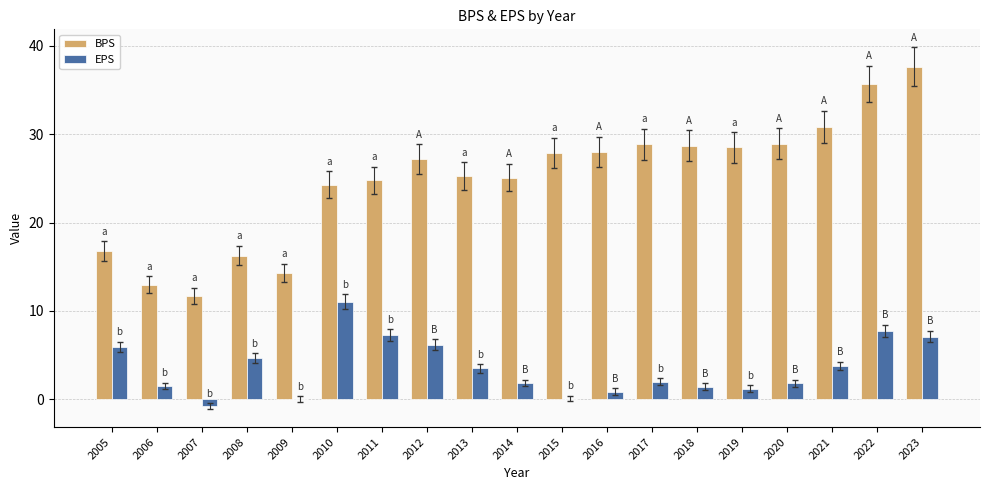

What is the approximate value of BPS at 2012?

27.2